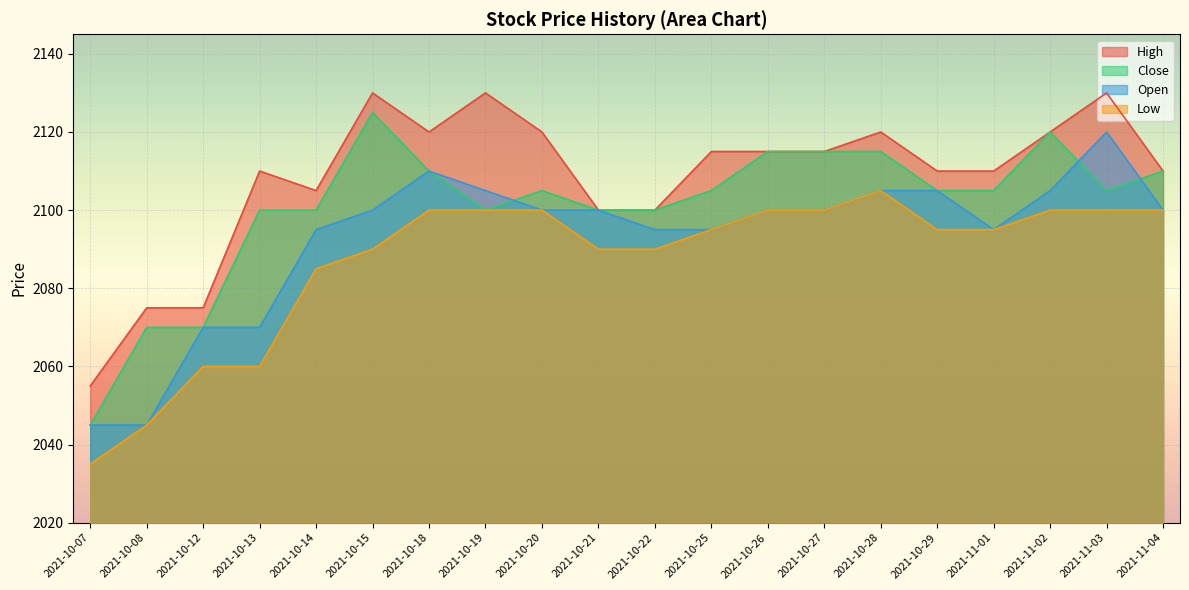

What is the difference between the highest and lowest values at 2021-10-12?

15